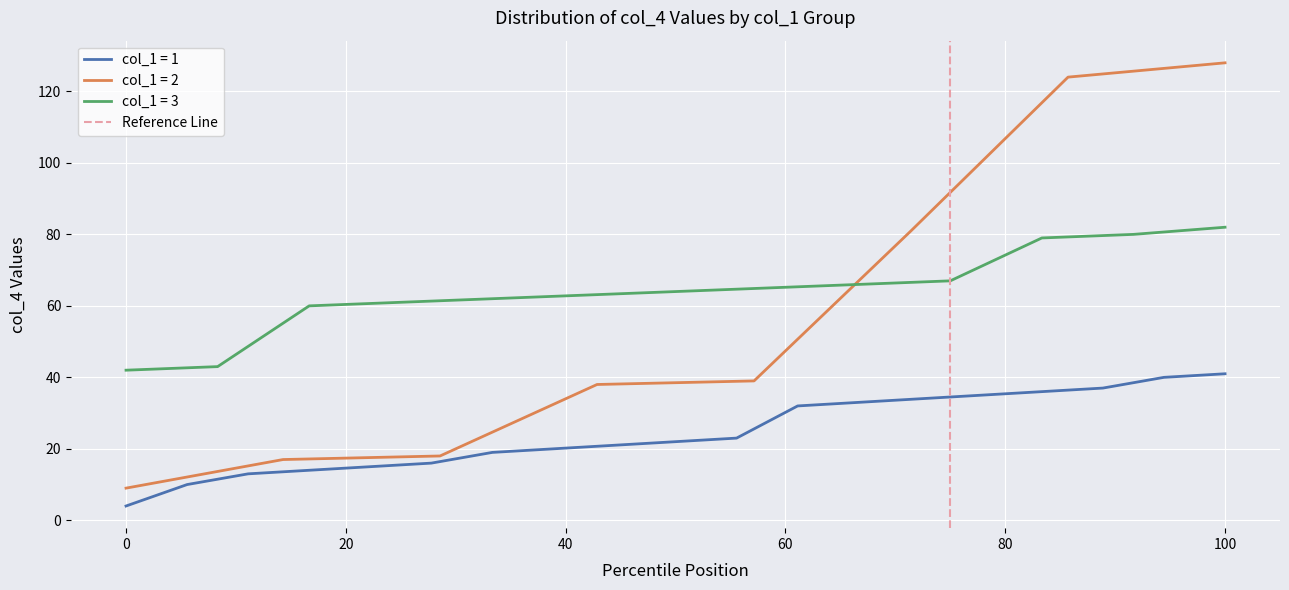

What is the maximum value for col_1 = 1?

41